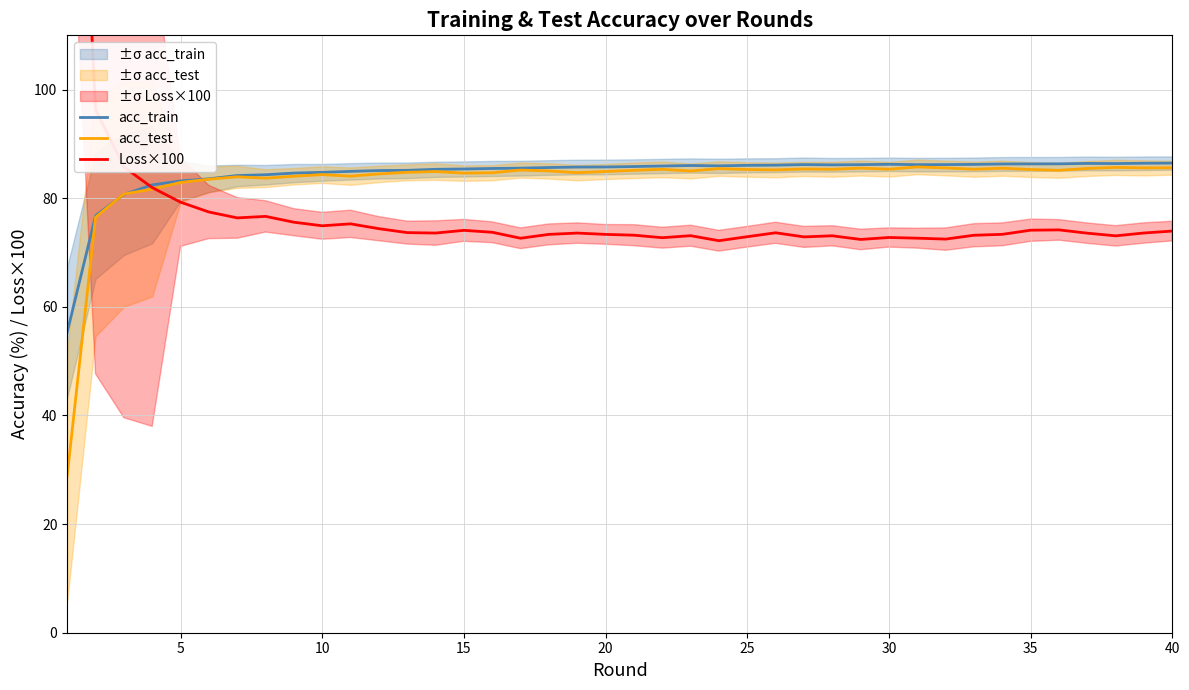

Reading left to right, transcribe all the data shown in this chart.

acc_train: 55.3	76.8	80.7	82.5	83.2	83.6	84.2	84.3	84.6	84.8	85.0	85.1	85.1	85.3	85.4	85.5	85.5	85.7	85.7	85.8	85.8	85.9	86.0	86.0	86.1	86.1	86.2	86.2	86.2	86.3	86.2	86.2	86.2	86.3	86.3	86.3	86.4	86.4	86.4	86.5
acc_test: 29.0	76.5	80.8	81.7	82.9	83.5	83.9	83.7	84.1	84.4	84.1	84.5	84.8	84.9	84.6	84.7	85.2	85.0	84.7	84.9	85.1	85.3	85.0	85.5	85.3	85.2	85.4	85.3	85.6	85.3	85.8	85.6	85.3	85.5	85.3	85.1	85.5	85.7	85.6	85.6
Loss×100: 202.9	96.3	85.8	82.0	79.3	77.5	76.4	76.7	75.6	74.9	75.3	74.4	73.7	73.6	74.1	73.7	72.6	73.3	73.6	73.3	73.2	72.7	73.1	72.2	72.9	73.6	72.9	73.1	72.4	72.8	72.6	72.5	73.2	73.4	74.1	74.2	73.6	73.1	73.6	74.0